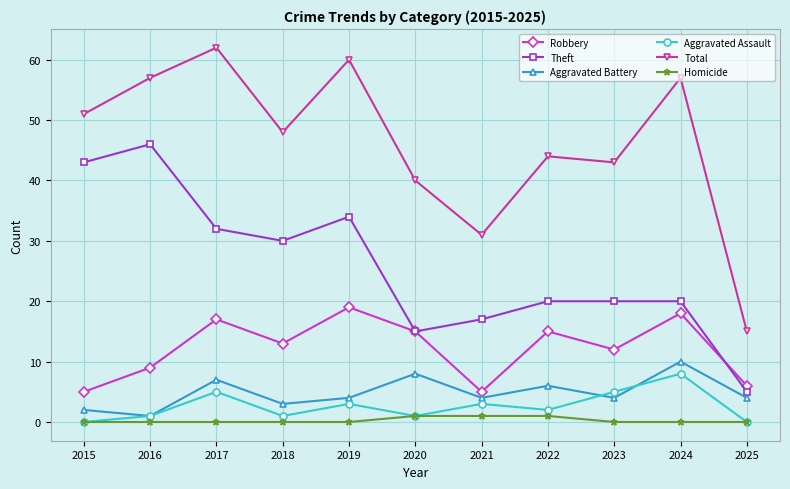

Which series has the widest spread of values?

Total